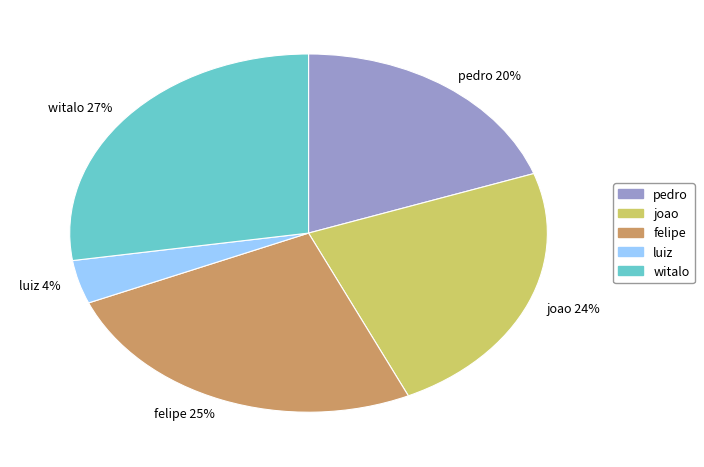

Which slice is the largest?

witalo